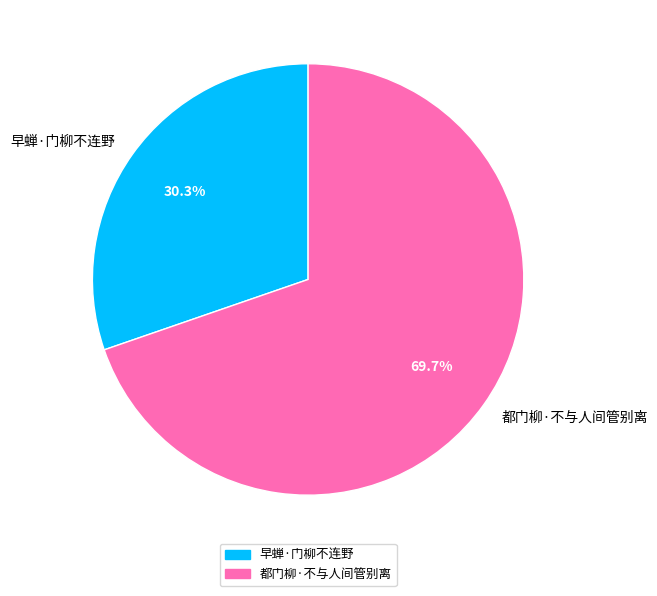

Which slice represents more than half of the pie?

都门柳·不与人间管别离